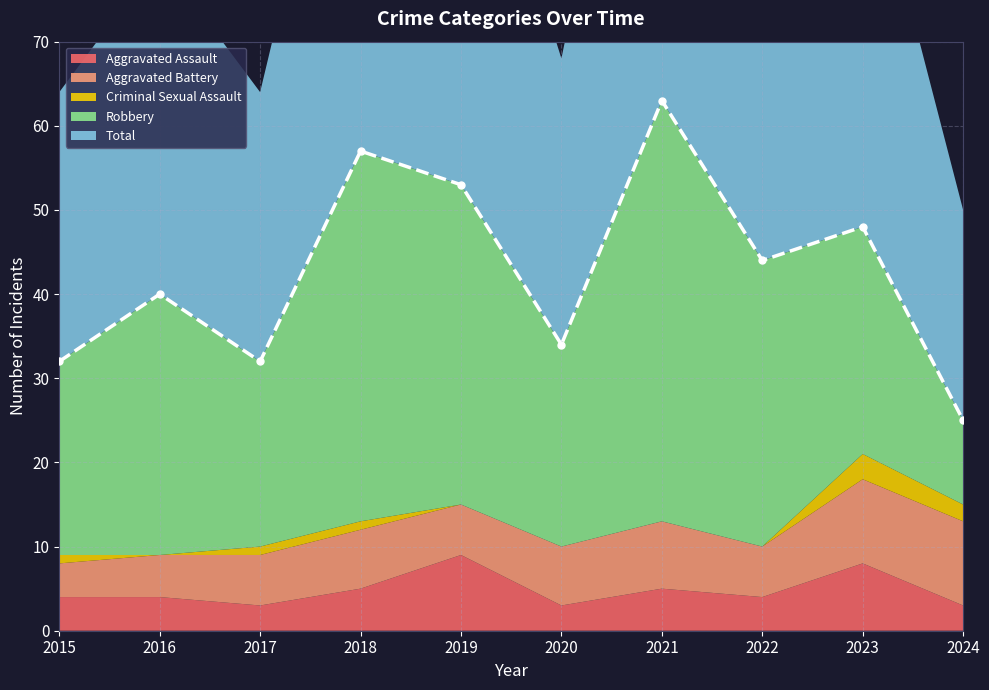

Which series has the largest total across all categories?

Total